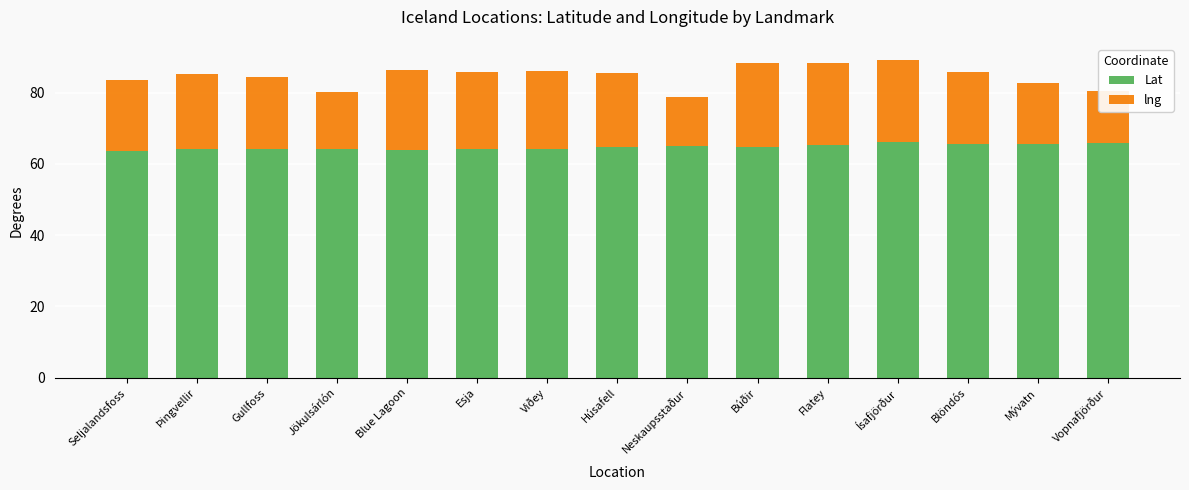

True or false: Lat has a value of 110.5 at Mývatn.

False